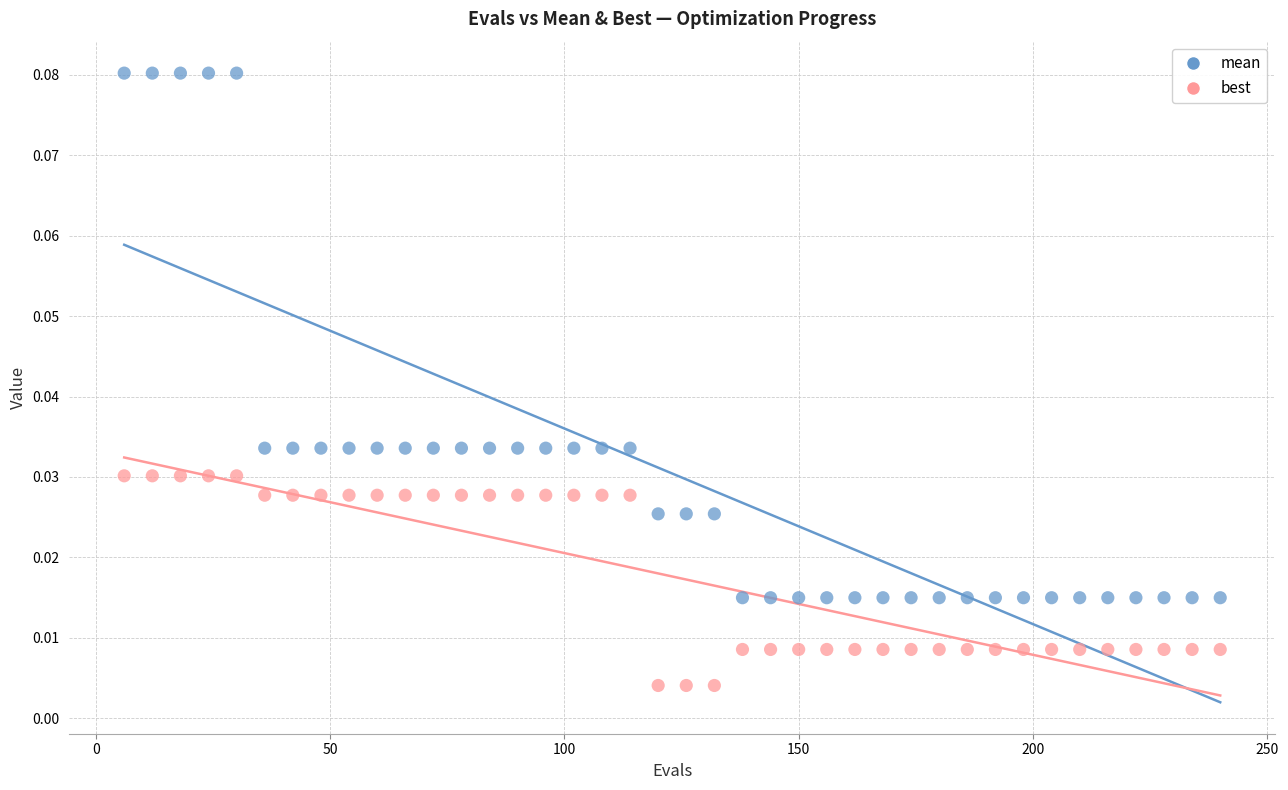

Which series reaches the maximum Y coordinate?

mean